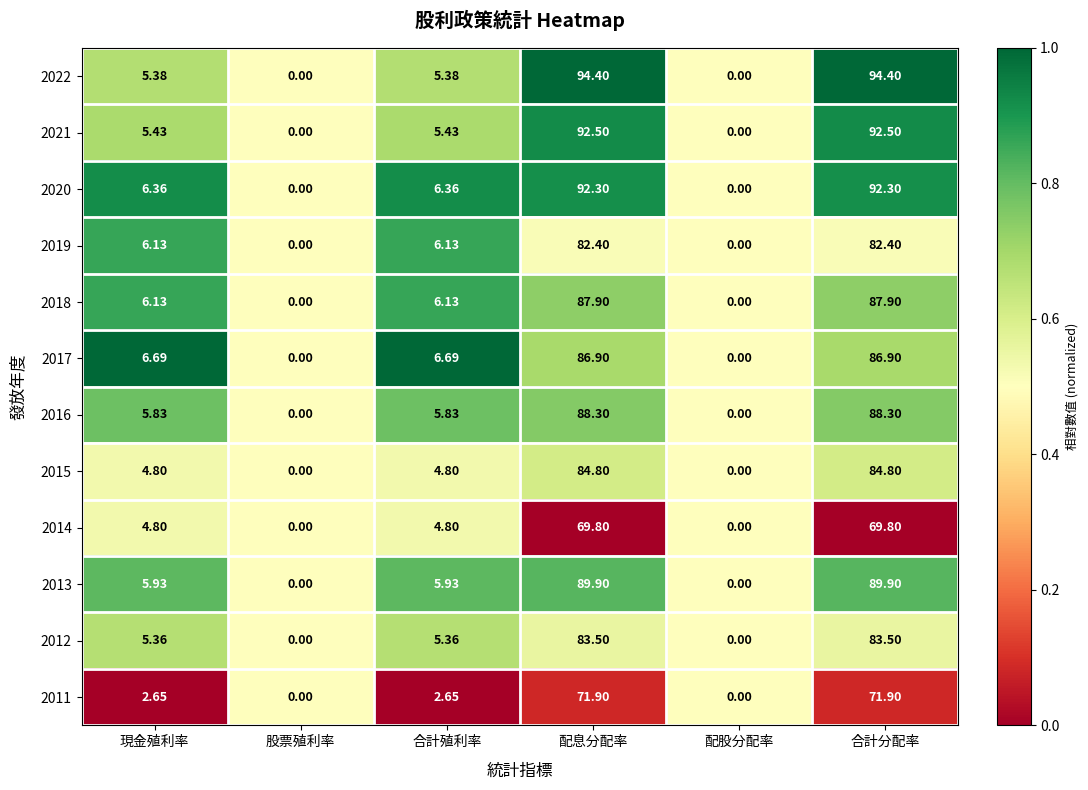

Where does the 2011 series first go above 2?

現金殖利率